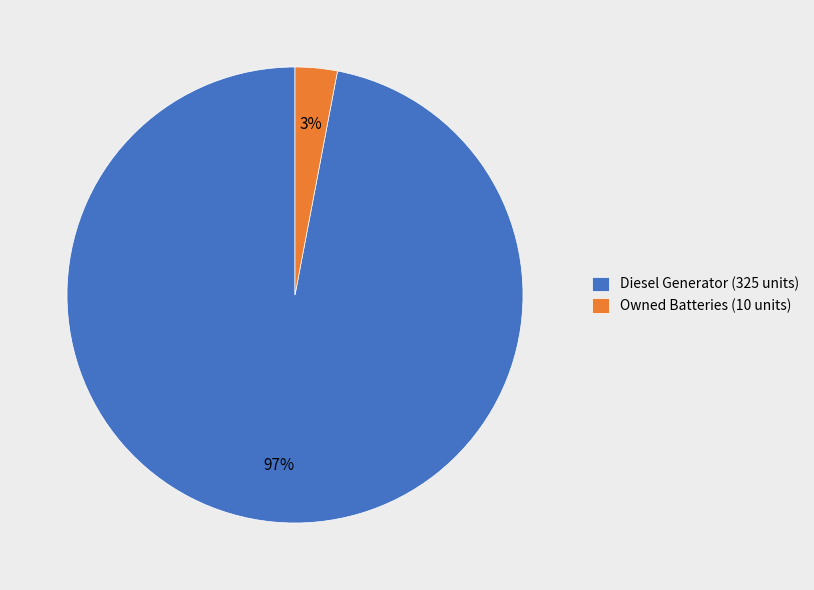

Count the number of slices in the pie.

2